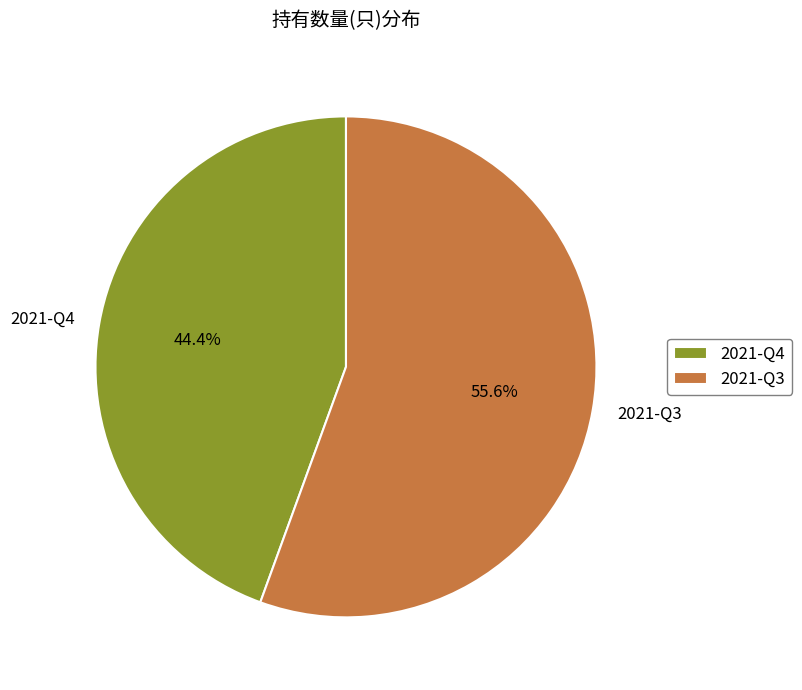

Is it true that 2021-Q4 is 35% of the pie?

False